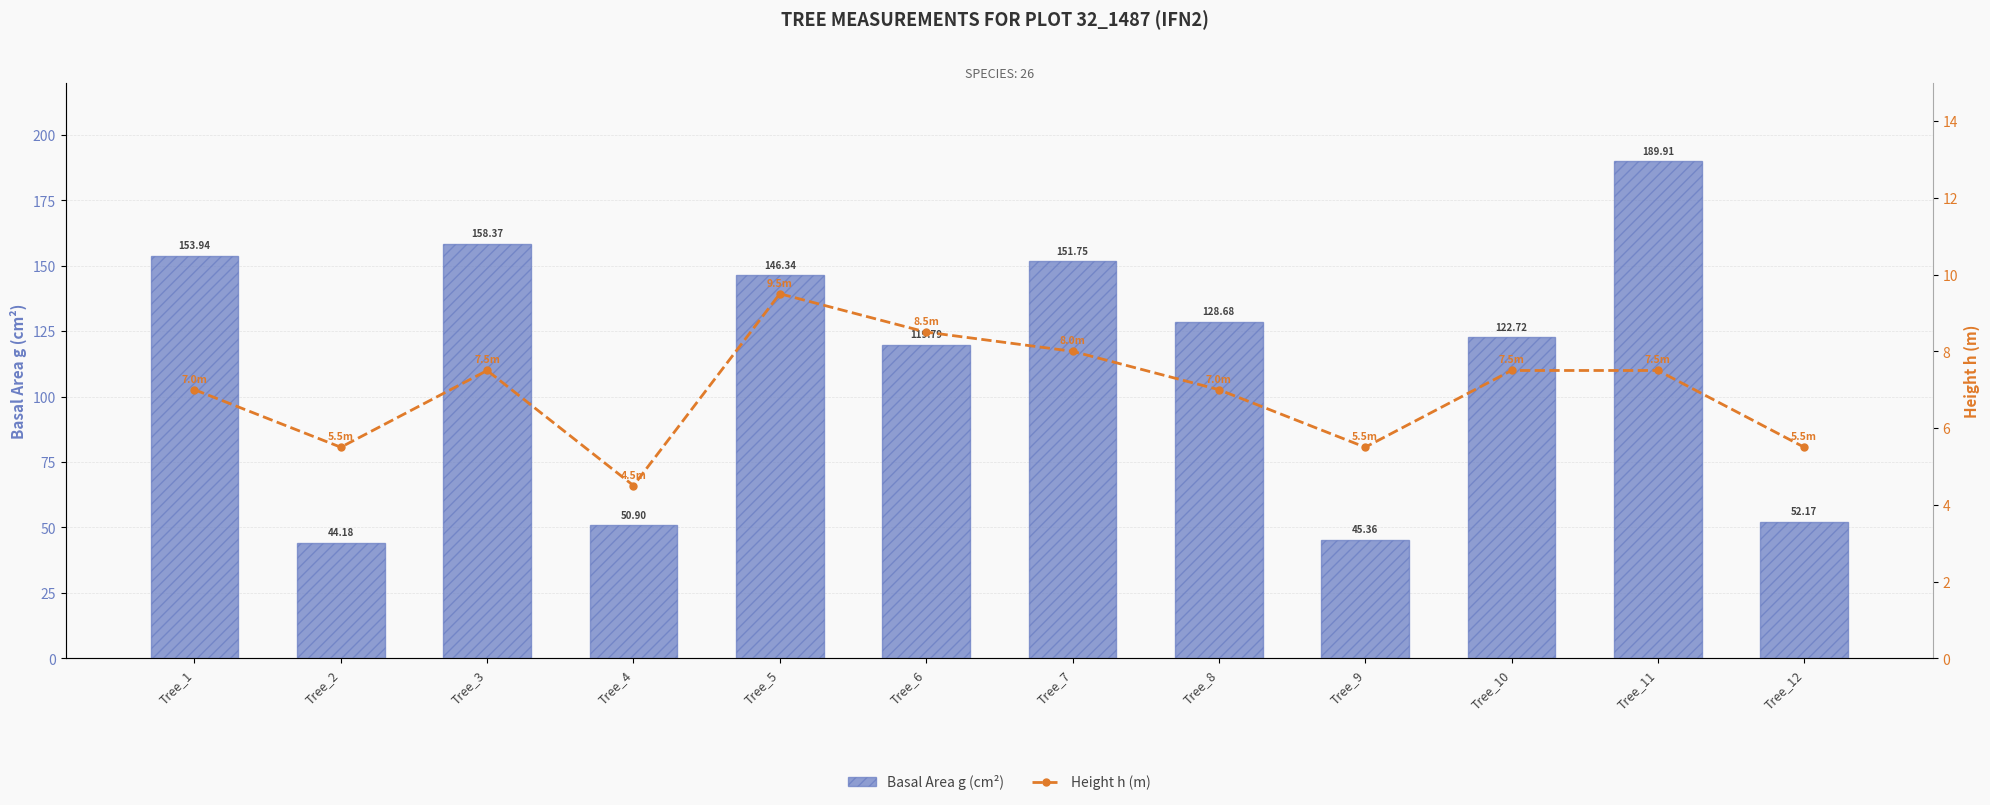

At which label does Basal Area g (cm²) first exceed 128?

Tree_1